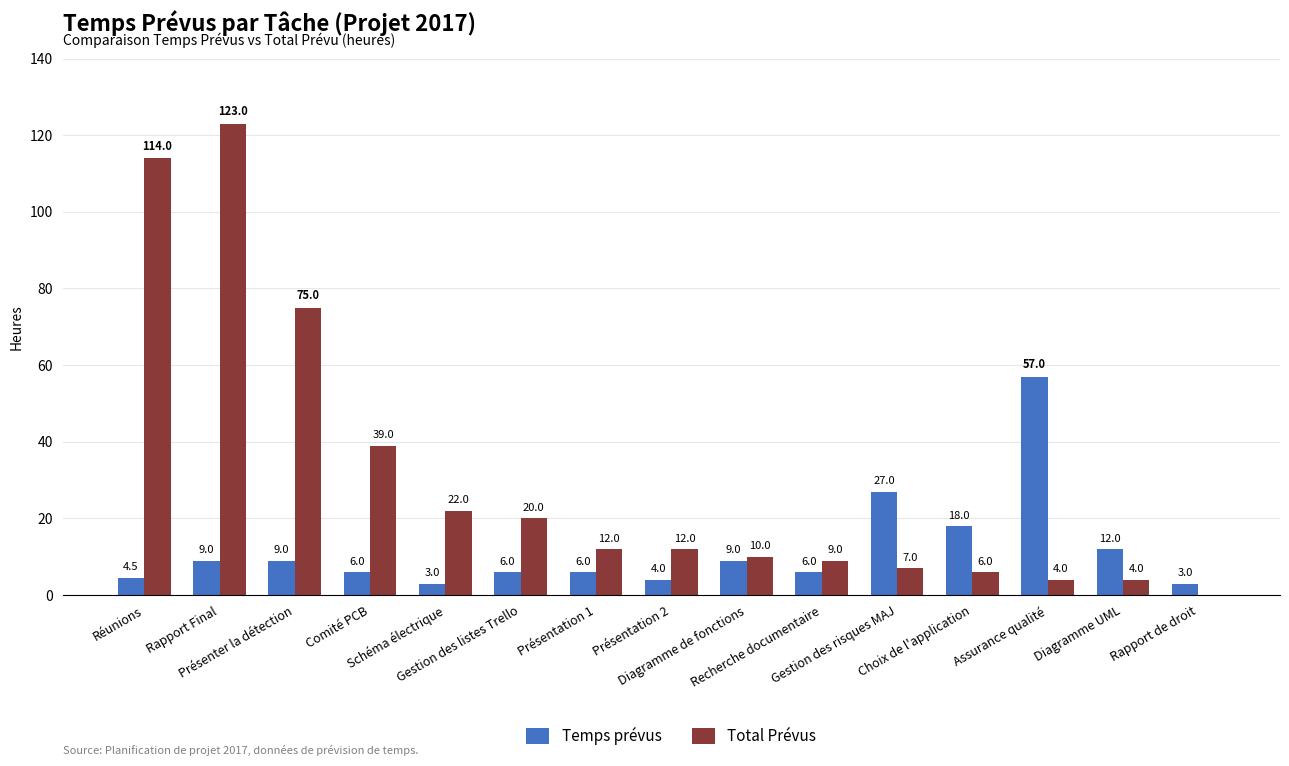

Reading left to right, what are all the values shown in this chart?

Temps prévus: 4.5	9.0	9.0	6.0	3.0	6.0	6.0	4.0	9.0	6.0	27.0	18.0	57.0	12.0	3.0
Total Prévus: 114.0	123.0	75.0	39.0	22.0	20.0	12.0	12.0	10.0	9.0	7.0	6.0	4.0	4.0	0.0